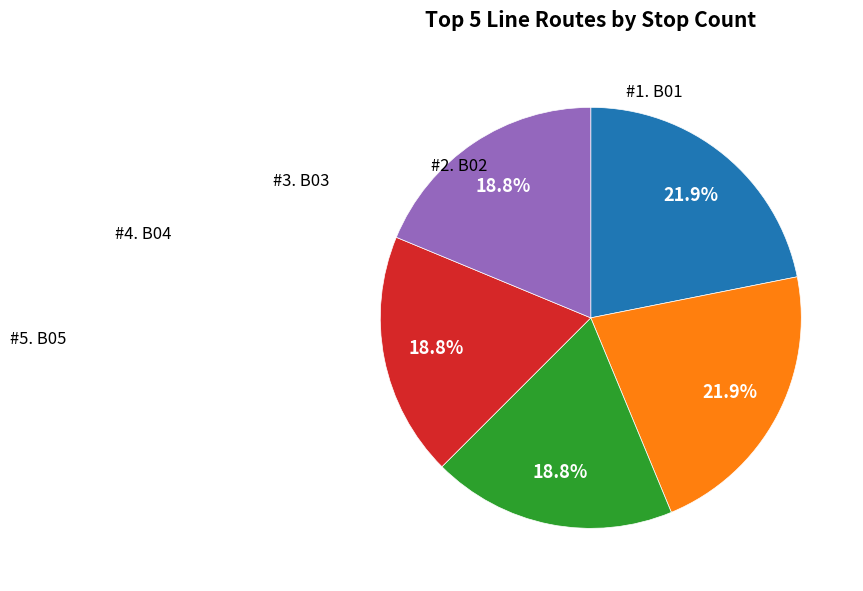

Does any single category account for the majority?

No